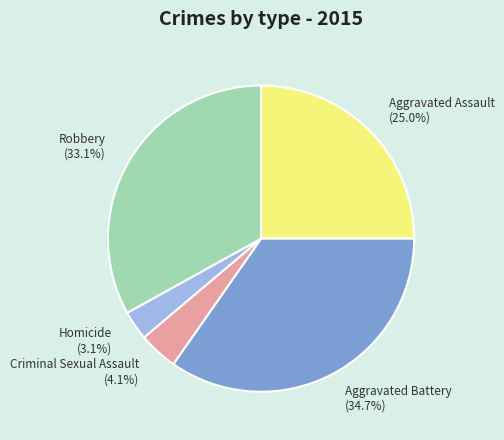

Does Criminal Sexual Assault represent more than half of the total?

No